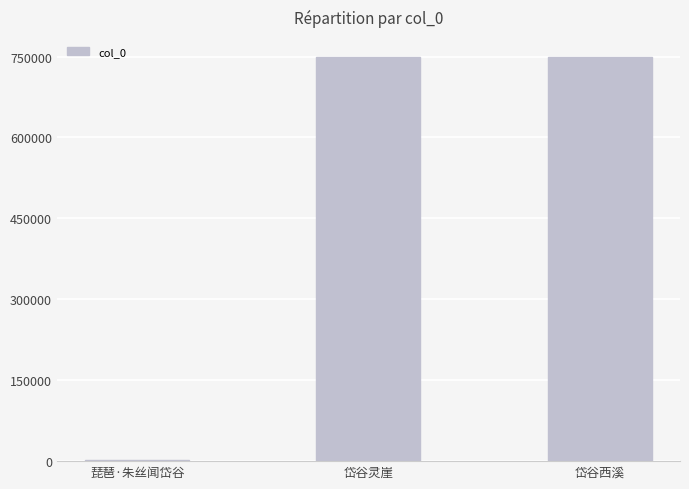

Which has a higher value, 琵琶·朱丝闻岱谷 or 岱谷灵崖?

岱谷灵崖